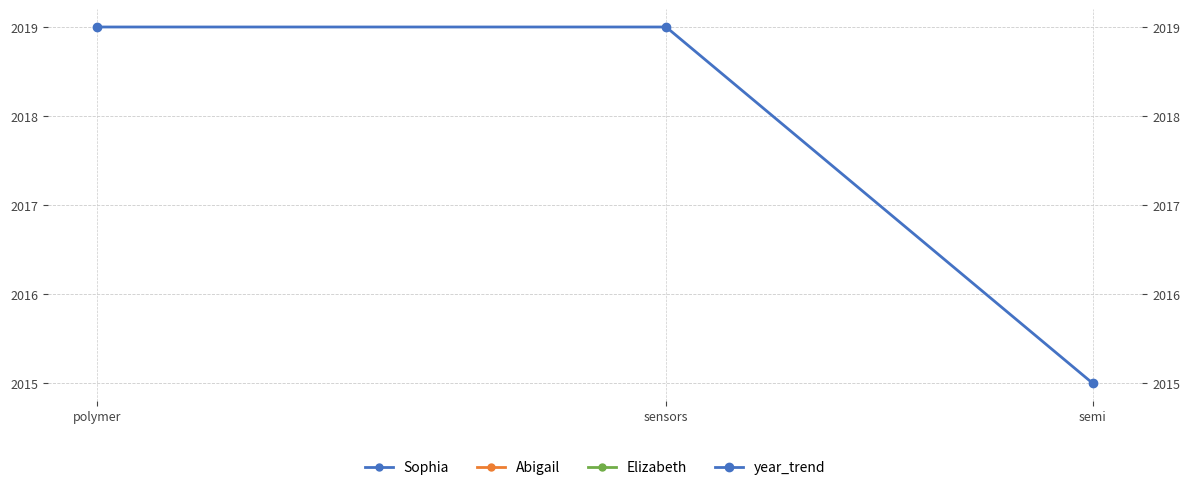

Rank the categories by value from lowest to highest.

semi, polymer, sensors